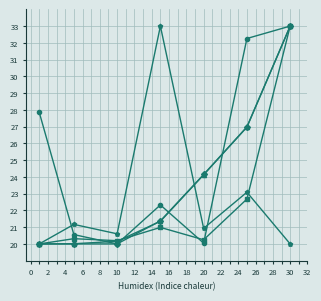

What is the smallest value displayed?

20.0